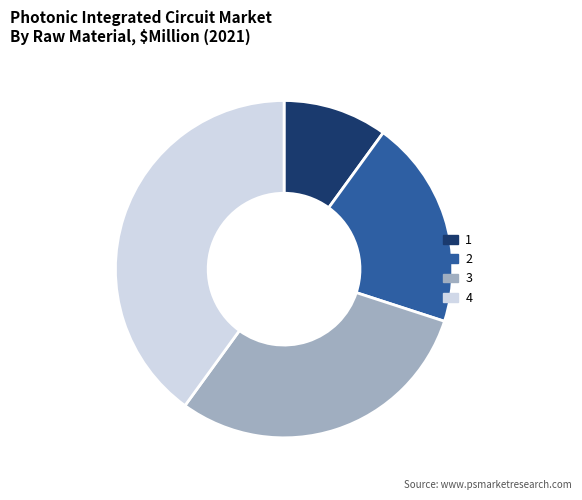

Count the number of slices in the pie.

4